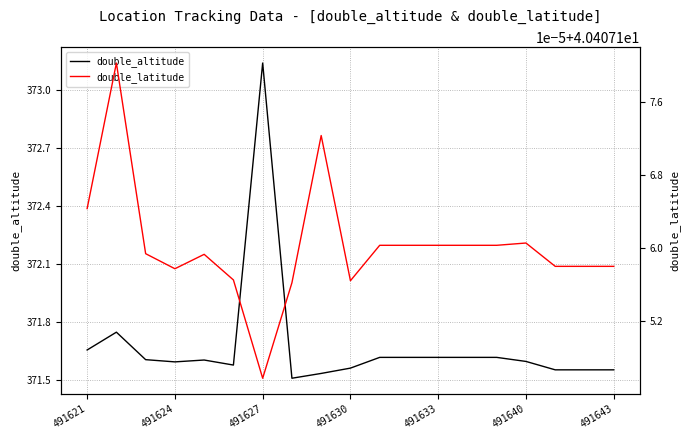

What is the minimum value shown in the chart?

40.4